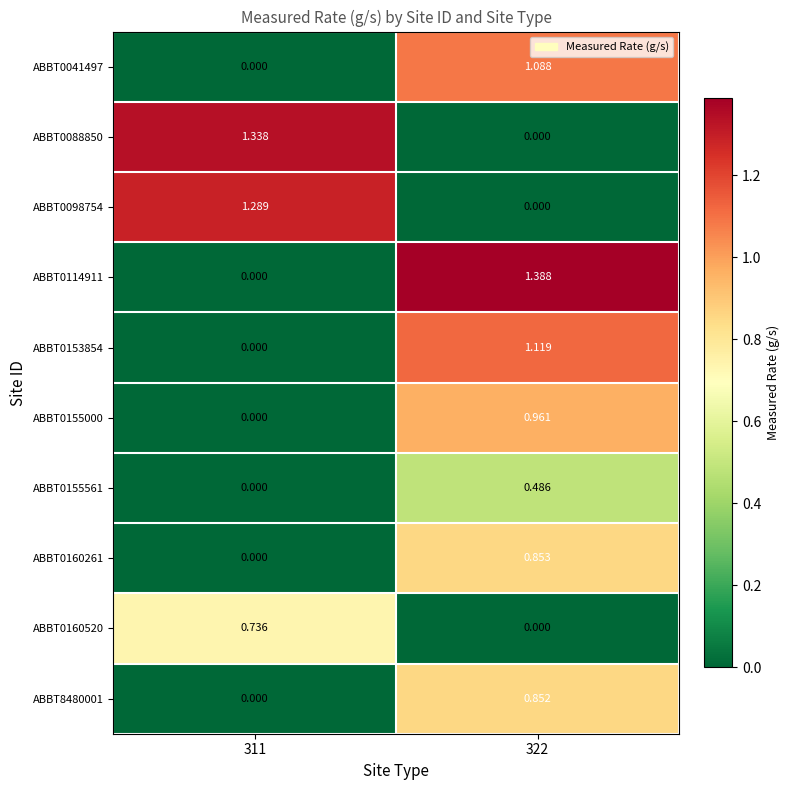

Which label corresponds to the smallest value in the chart?

311